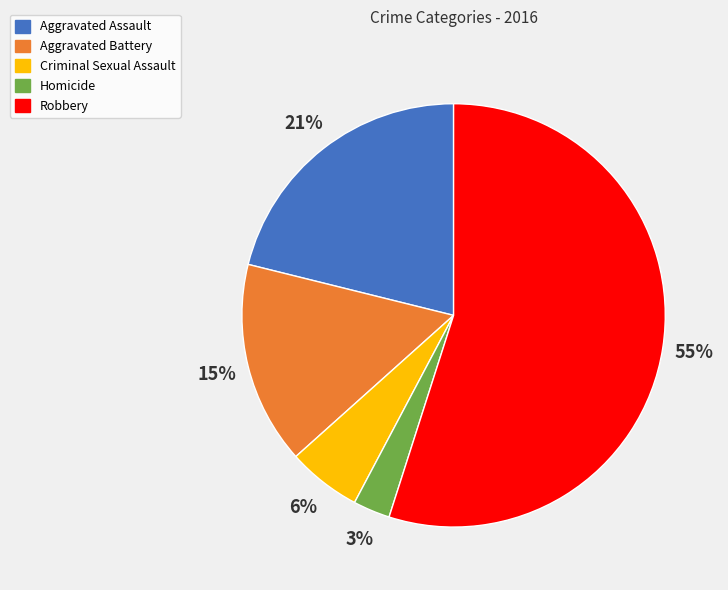

Is there any slice that represents more than half of the pie?

Yes